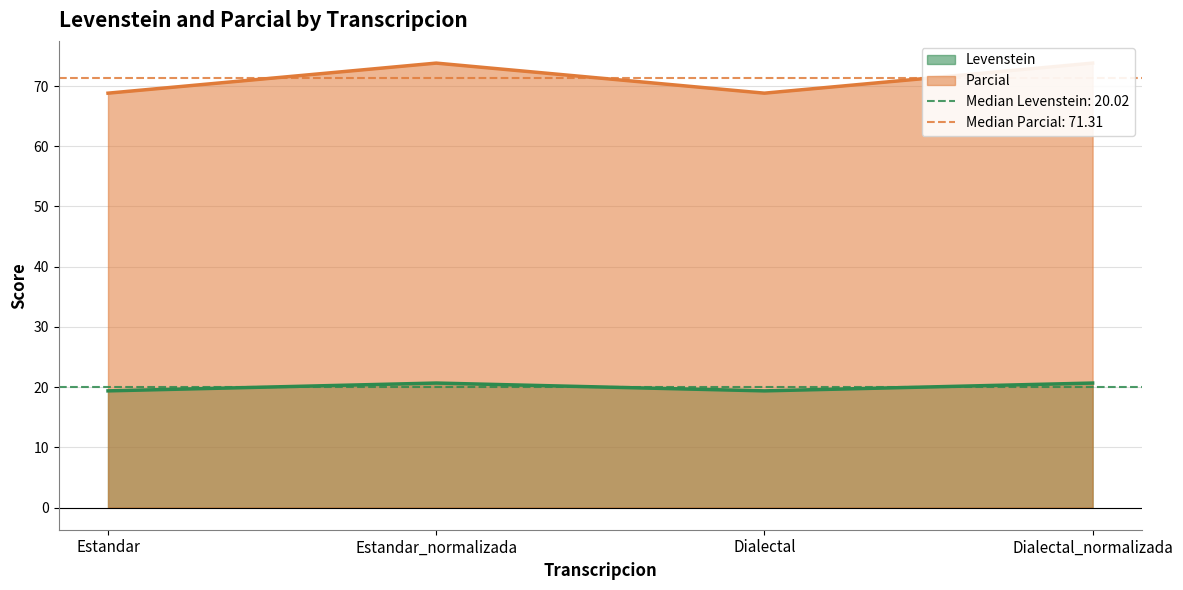

Where is the first local maximum for Levenstein?

Estandar_normalizada